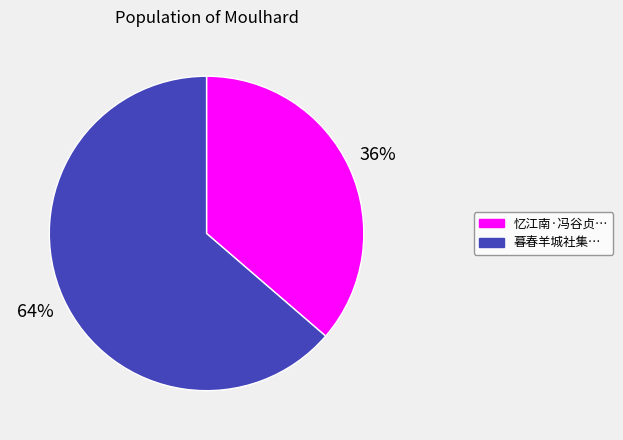

How many slices are in this pie chart?

2